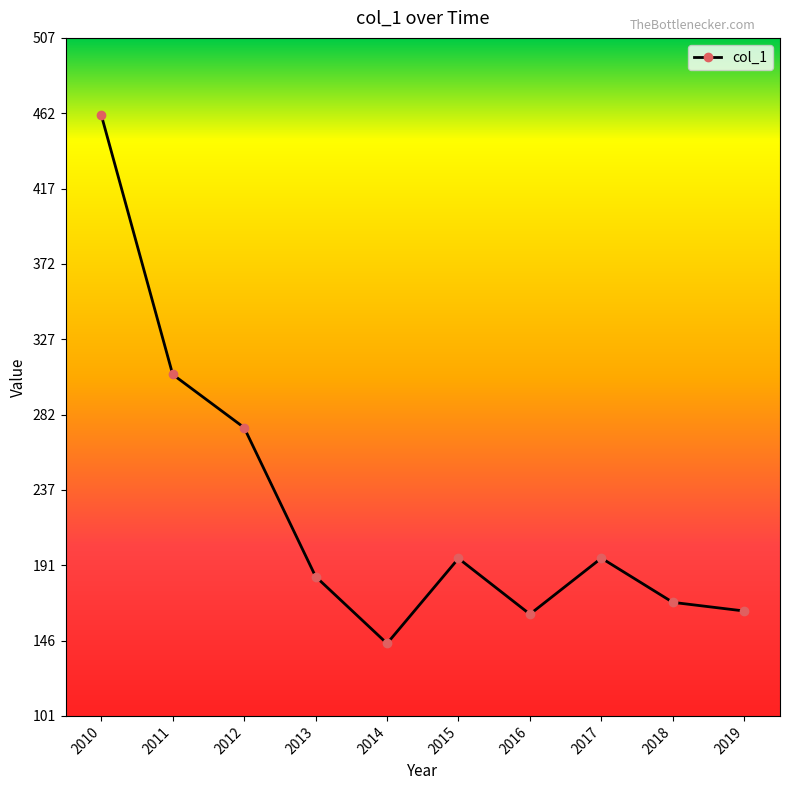

Where is the first local maximum?

2015